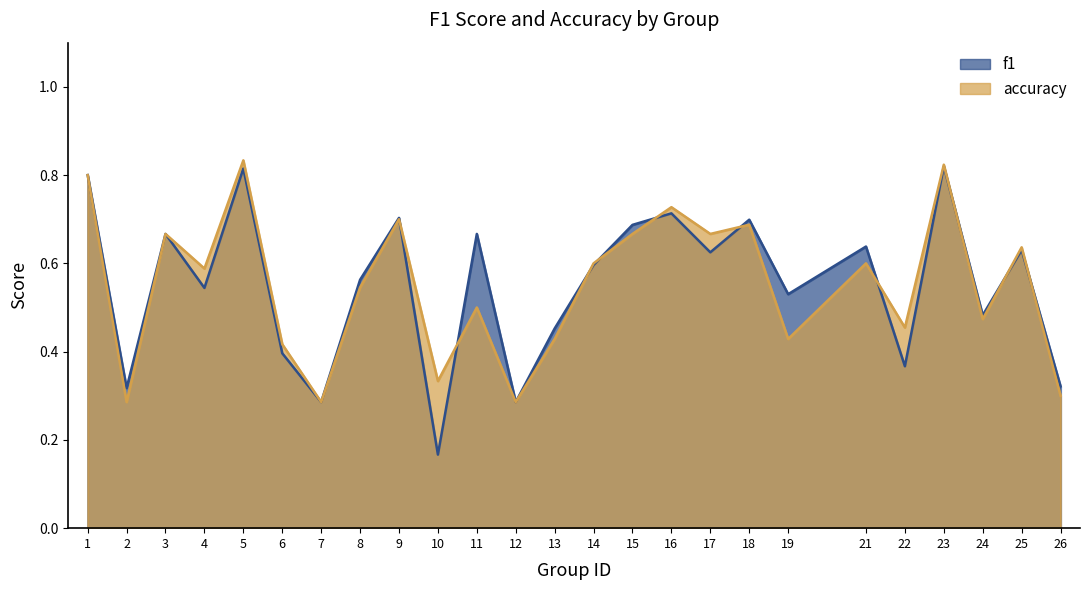

At which label does accuracy reach its peak?

5